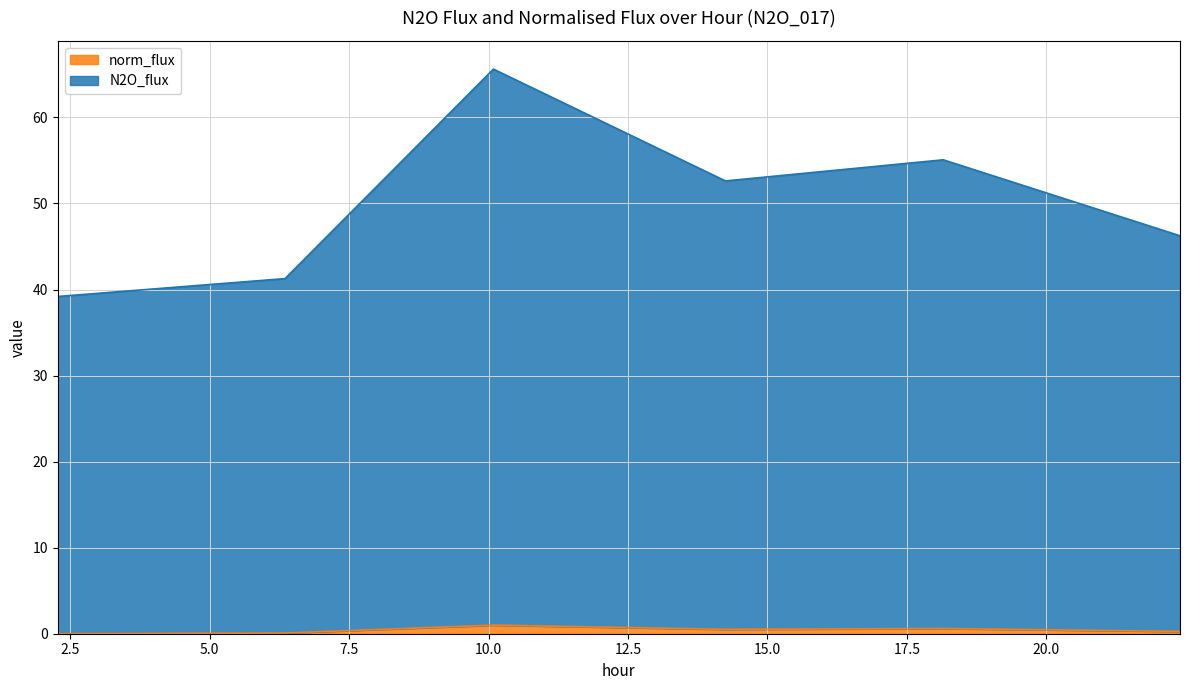

What is the difference between the maximum and minimum values in the N2O_flux series?

26.4